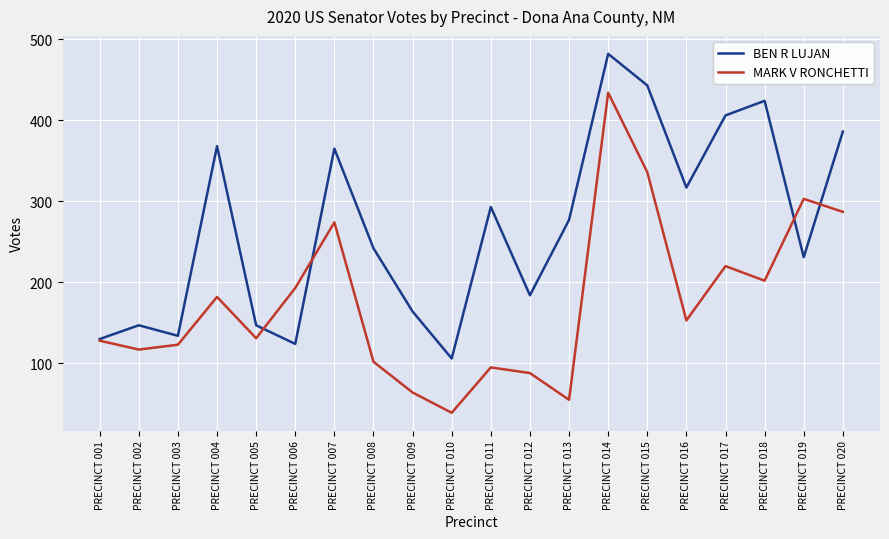

How many interior local peaks does the MARK V RONCHETTI series have?

6